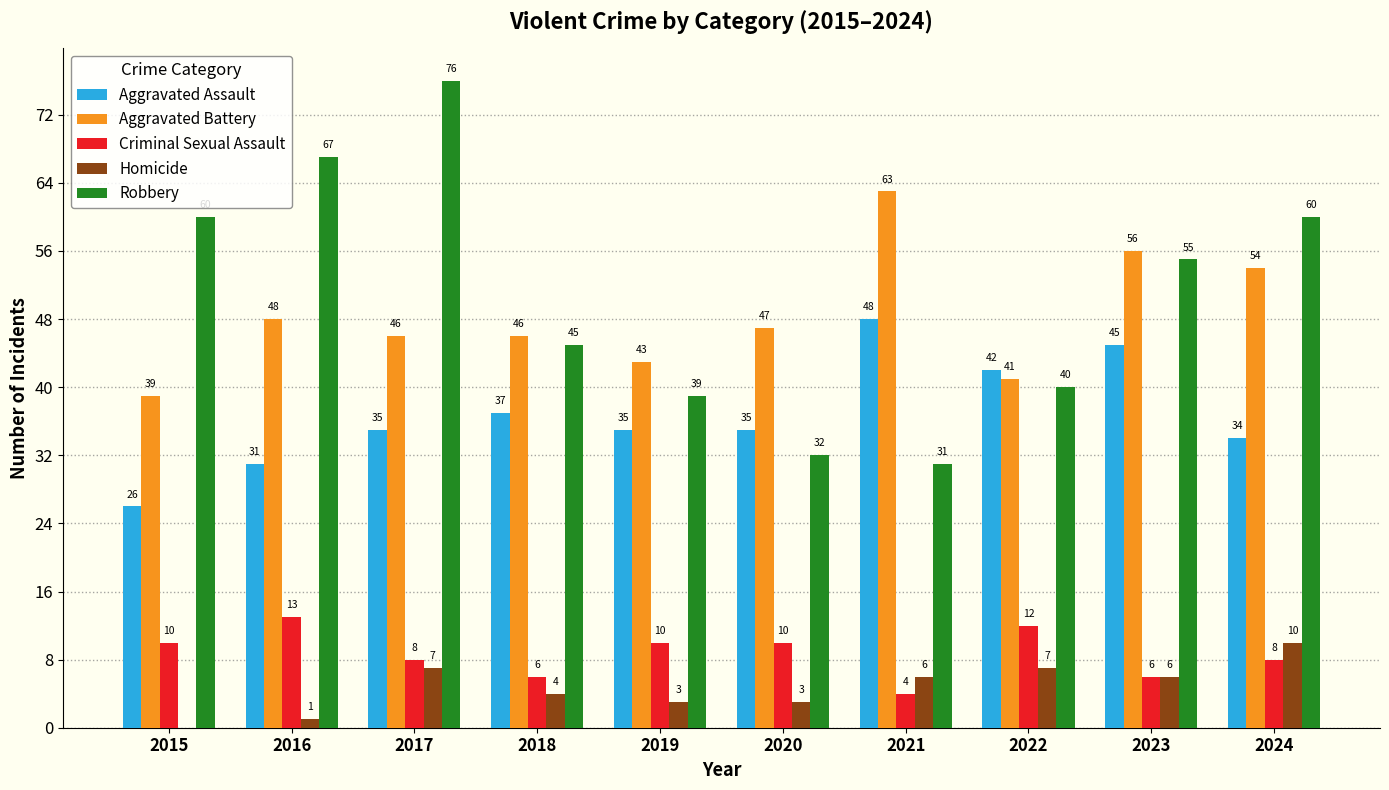

Between 2015 and 2018, which series saw the biggest shift?

Robbery